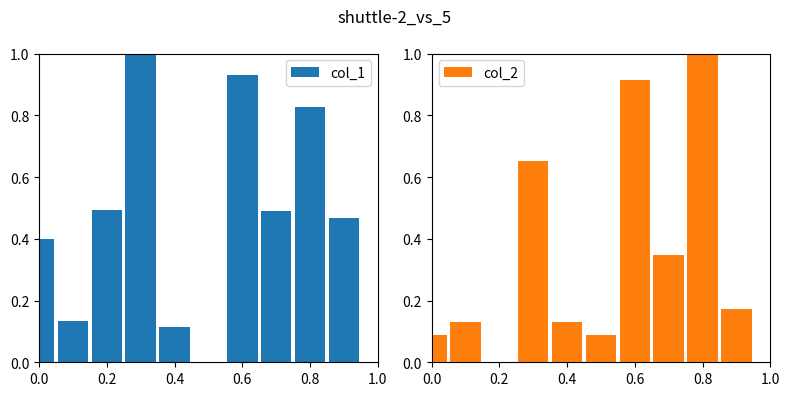

What position from the right is 0.0?

10